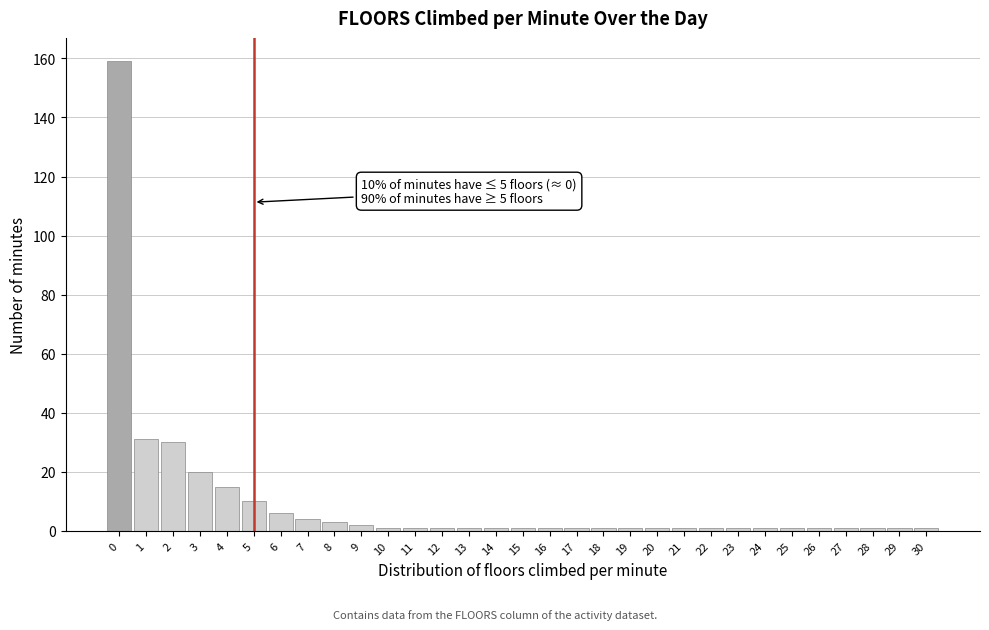

Over which range of the x-axis is the bar tallest?

-0.5 to 0.5